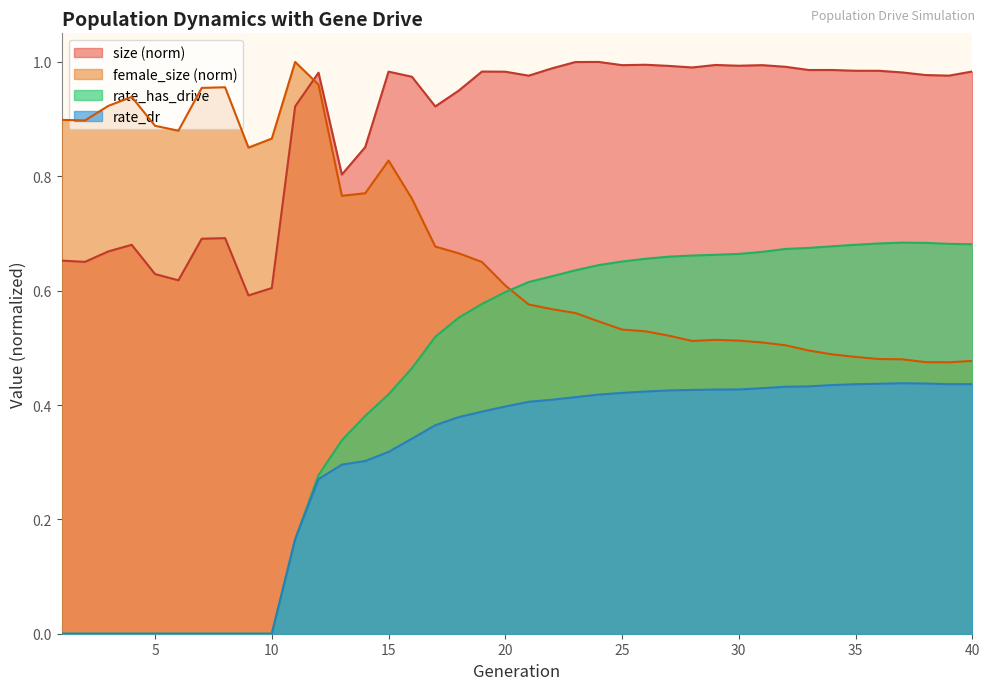

Reading right to left, transcribe all the data shown in this chart.

size: 40=1.0	39=1.0	38=1.0	37=1.0	36=1.0	35=1.0	34=1.0	33=1.0	32=1.0	31=1.0	30=1.0	29=1.0	28=1.0	27=1.0	26=1.0	25=1.0	24=1.0	23=1.0	22=1.0	21=1.0	20=1.0	19=1.0	18=0.9	17=0.9	16=1.0	15=1.0	14=0.9	13=0.8	12=1.0	11=0.9	10=0.6	9=0.6	8=0.7	7=0.7	6=0.6	5=0.6	4=0.7	3=0.7	2=0.7	1=0.7
female_size: 40=0.5	39=0.5	38=0.5	37=0.5	36=0.5	35=0.5	34=0.5	33=0.5	32=0.5	31=0.5	30=0.5	29=0.5	28=0.5	27=0.5	26=0.5	25=0.5	24=0.5	23=0.6	22=0.6	21=0.6	20=0.6	19=0.7	18=0.7	17=0.7	16=0.8	15=0.8	14=0.8	13=0.8	12=1.0	11=1.0	10=0.9	9=0.9	8=1.0	7=1.0	6=0.9	5=0.9	4=0.9	3=0.9	2=0.9	1=0.9
rate_has_drive: 40=0.7	39=0.7	38=0.7	37=0.7	36=0.7	35=0.7	34=0.7	33=0.7	32=0.7	31=0.7	30=0.7	29=0.7	28=0.7	27=0.7	26=0.7	25=0.7	24=0.6	23=0.6	22=0.6	21=0.6	20=0.6	19=0.6	18=0.6	17=0.5	16=0.5	15=0.4	14=0.4	13=0.3	12=0.3	11=0.2	10=0.0	9=0.0	8=0.0	7=0.0	6=0.0	5=0.0	4=0.0	3=0.0	2=0.0	1=0.0
rate_dr: 40=0.4	39=0.4	38=0.4	37=0.4	36=0.4	35=0.4	34=0.4	33=0.4	32=0.4	31=0.4	30=0.4	29=0.4	28=0.4	27=0.4	26=0.4	25=0.4	24=0.4	23=0.4	22=0.4	21=0.4	20=0.4	19=0.4	18=0.4	17=0.4	16=0.3	15=0.3	14=0.3	13=0.3	12=0.3	11=0.2	10=0.0	9=0.0	8=0.0	7=0.0	6=0.0	5=0.0	4=0.0	3=0.0	2=0.0	1=0.0